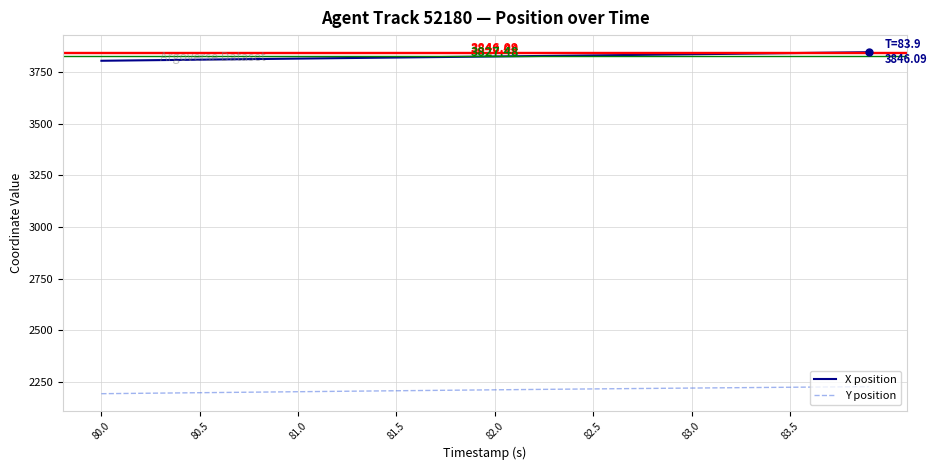

List the series in order of their peak value, lowest first.

Y position, X position